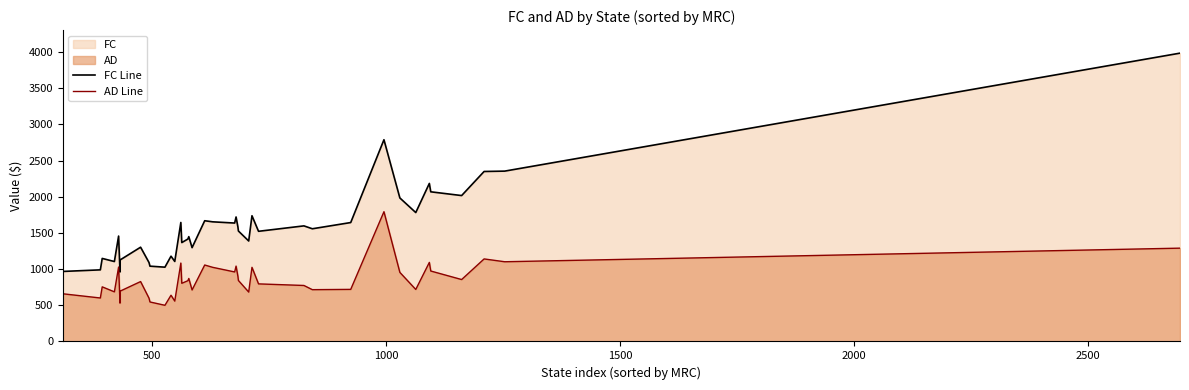

What is the average value of the FC Line series?

1601